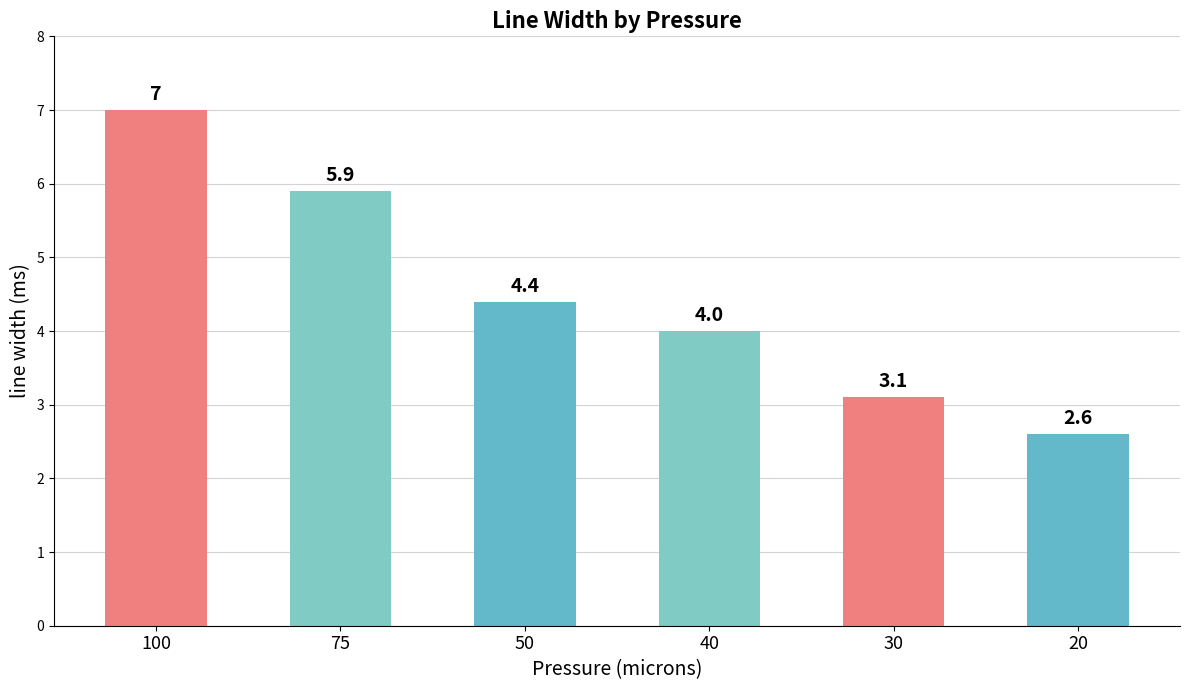

How many data points are less than 4?

2